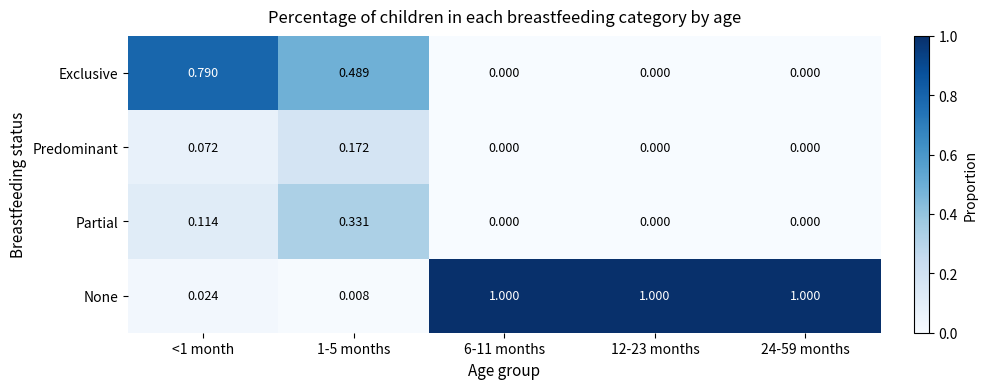

Is the value of Predominant at 24-59 months greater than the value of Partial at <1 month?

No